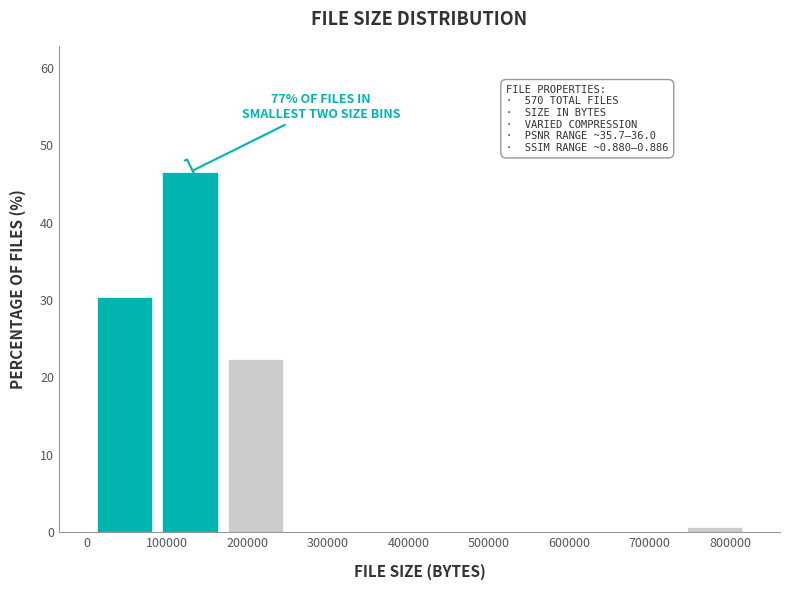

Over which range of the x-axis is the bar tallest?

90000 to 170000